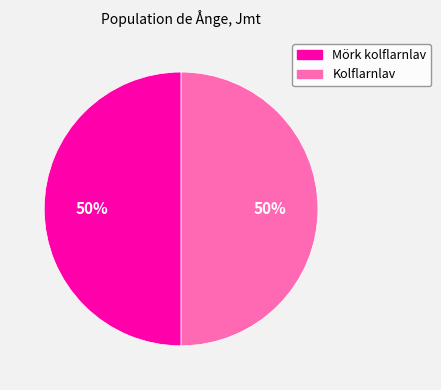

To the nearest percent, what percentage of the pie is Mörk kolflarnlav?

50%